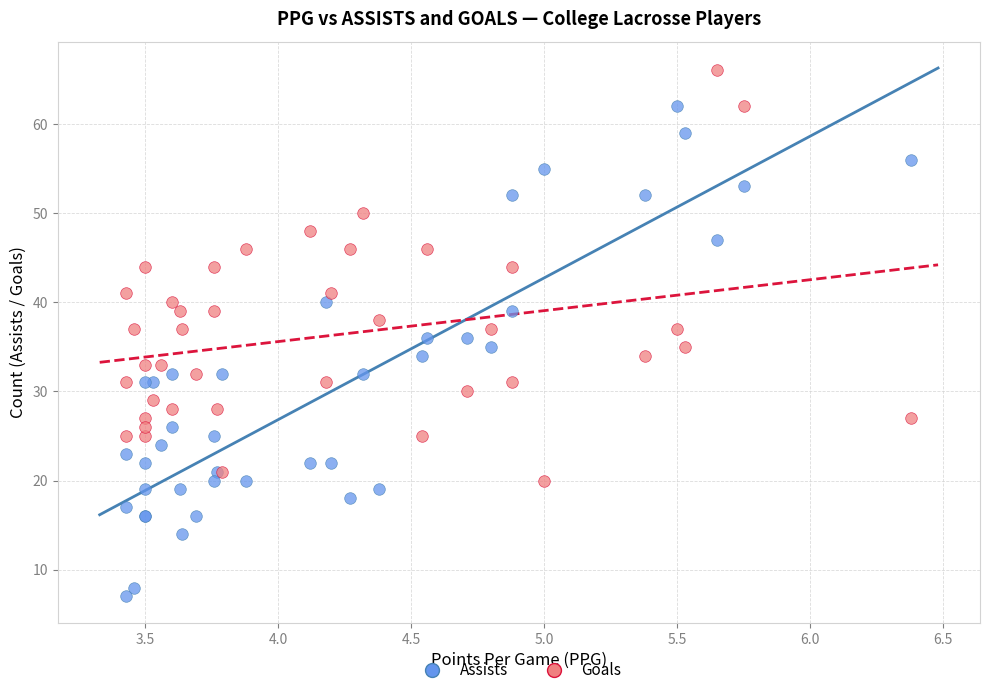

Which series contains the highest Y value?

Goals